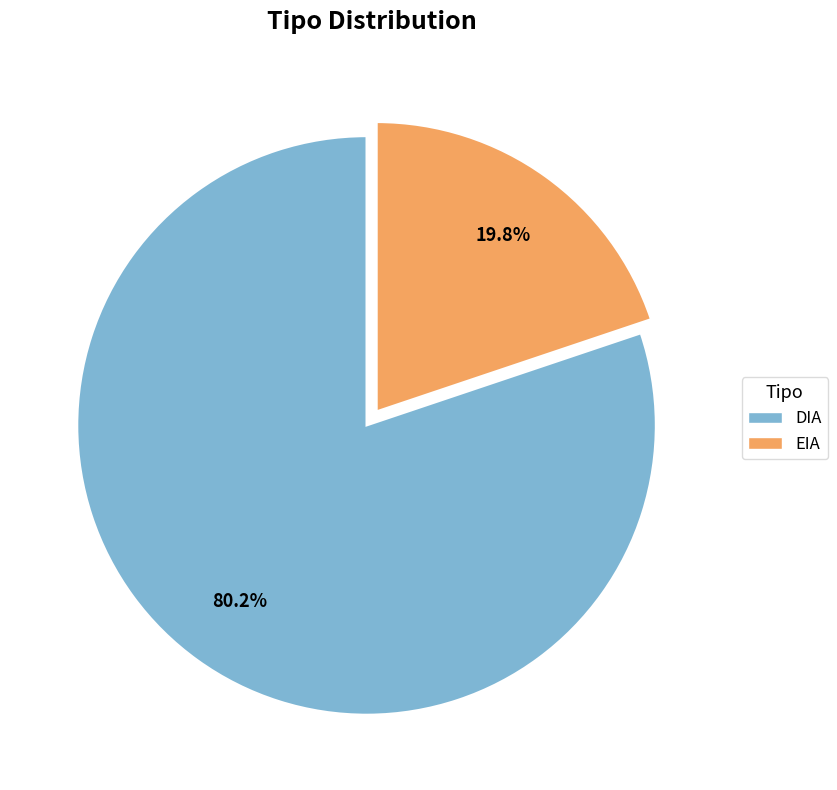

Rank the categories by value from lowest to highest.

EIA, DIA